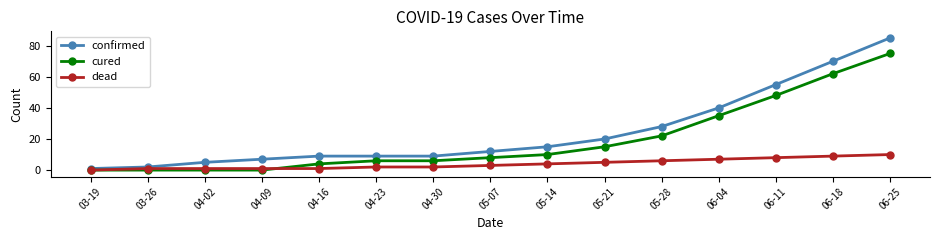

Reading left to right, what are all the values shown in this chart?

confirmed: 1	2	5	7	9	9	9	12	15	20	28	40	55	70	85
cured: 0	0	0	0	4	6	6	8	10	15	22	35	48	62	75
dead: 0	1	1	1	1	2	2	3	4	5	6	7	8	9	10